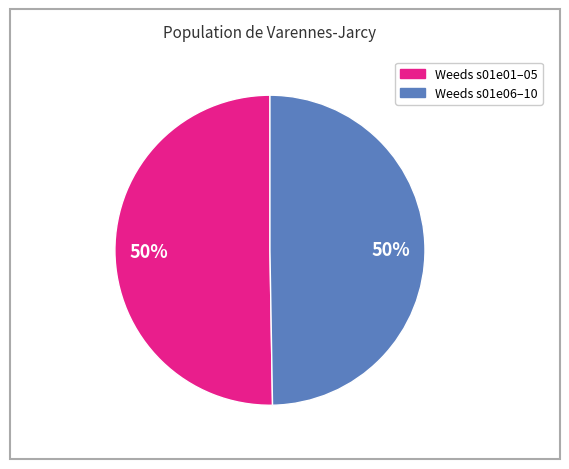

To the nearest percent, what is the average slice percentage?

50%